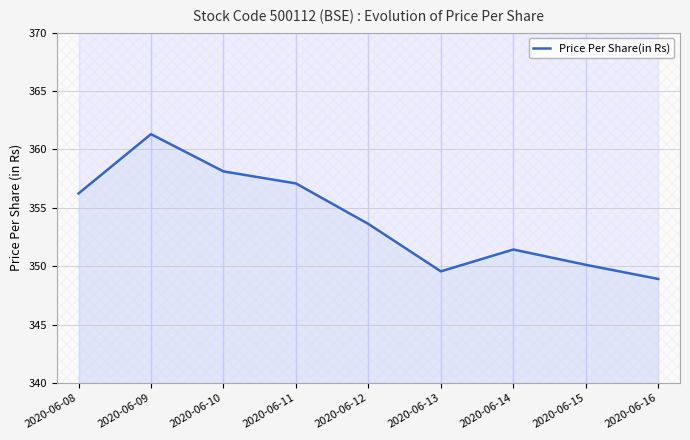

Read the value at 2020-06-11.

357.1